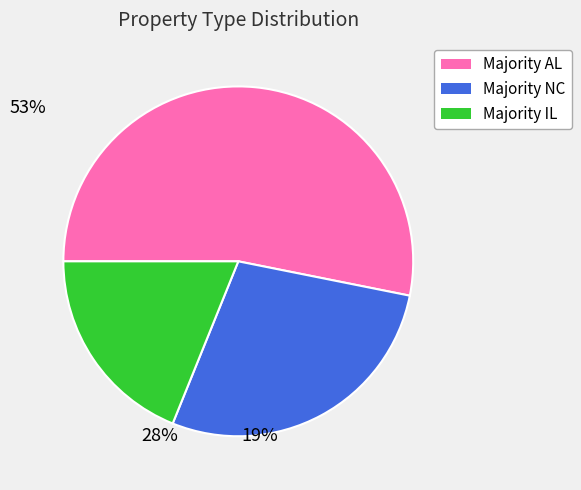

Approximately how many times larger is the value at Majority AL compared to Majority IL?

2.8